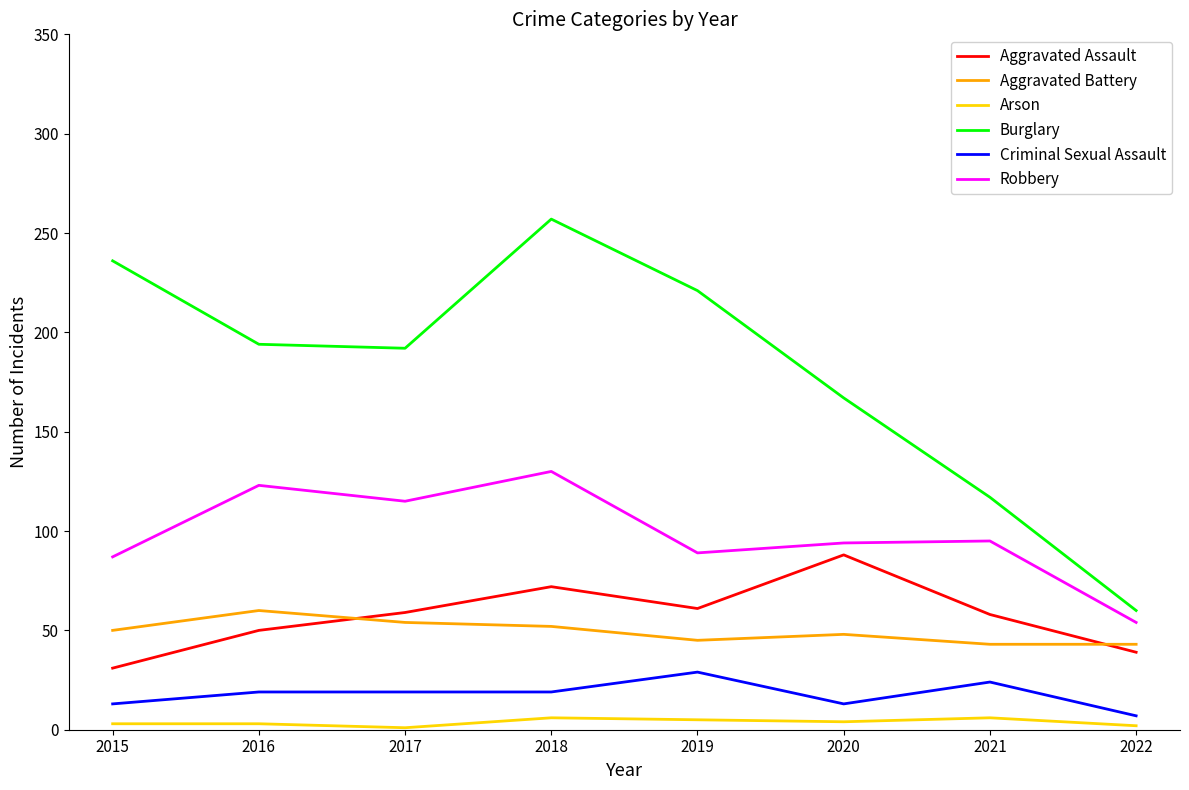

Is it true that Criminal Sexual Assault equals 13 at 2015?

True